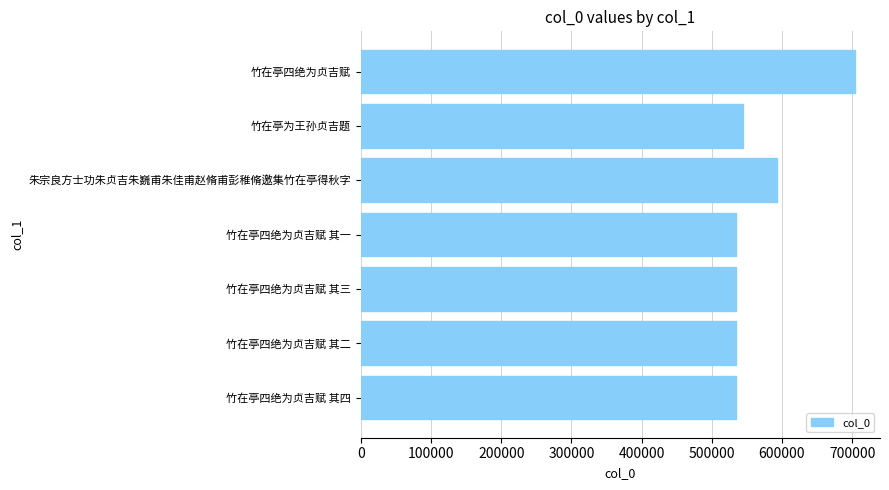

What is the change in value from 竹在亭四绝为贞吉赋 其一 to 竹在亭四绝为贞吉赋?

+170320